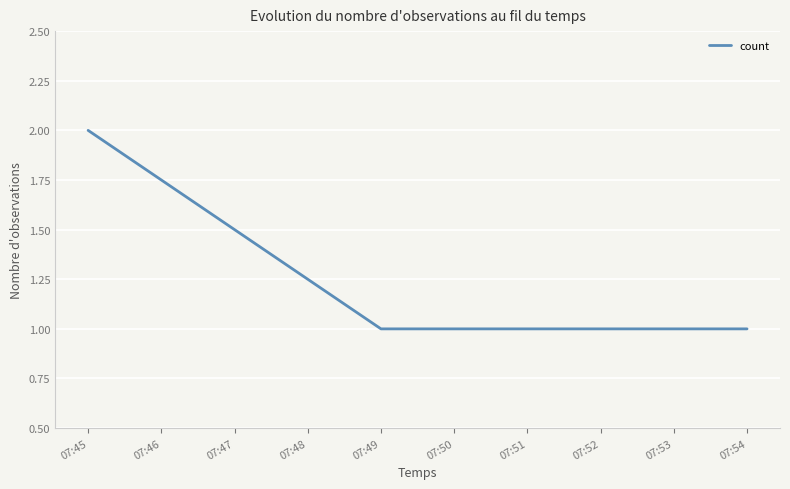

What is the ratio of the value at 07:45 to the value at 07:49?

2.0